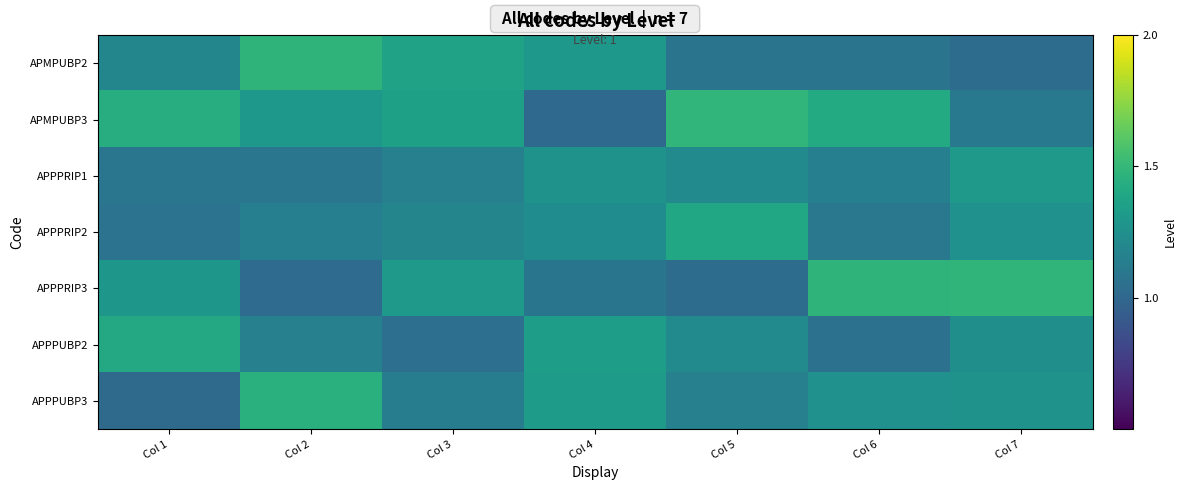

At which category does the chart reach its peak across all series?

Col 5